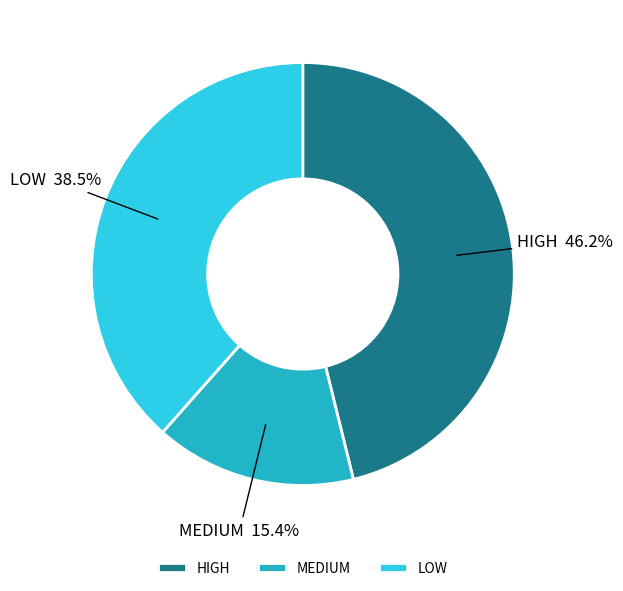

Does LOW represent more than half of the total?

No